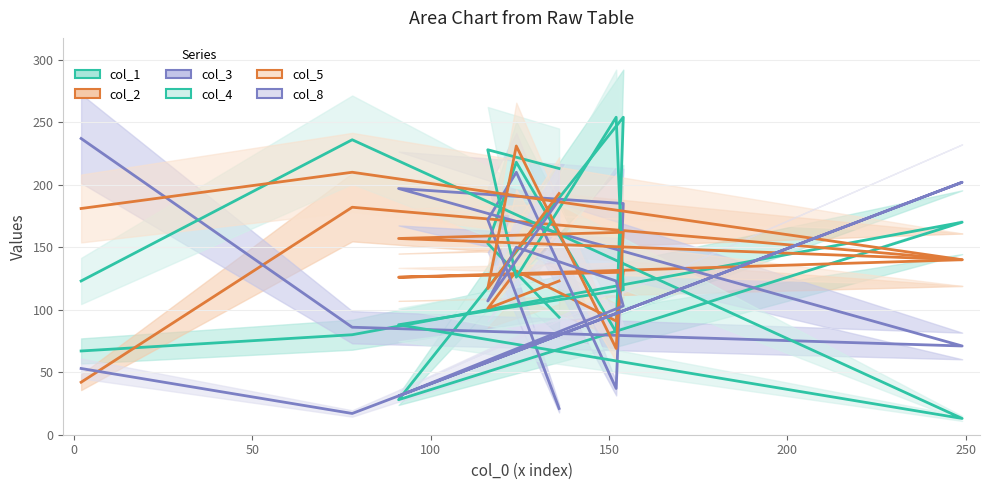

Which series ends up on top after the final intersection of col_5 and col_8?

col_5